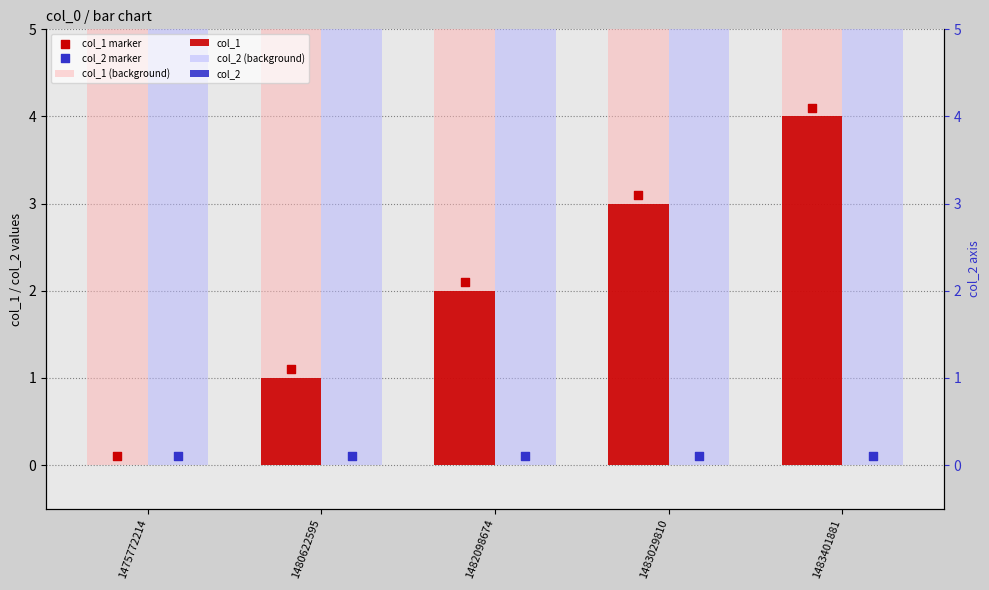

Which series has the largest total across all categories?

col_1 (background)